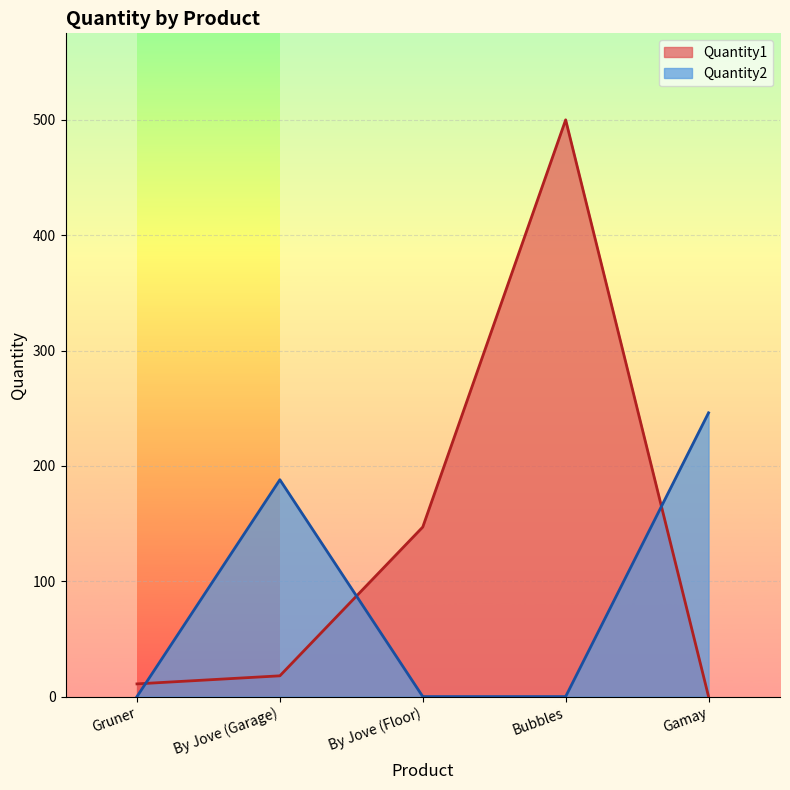

How many categories are shown in the chart?

5